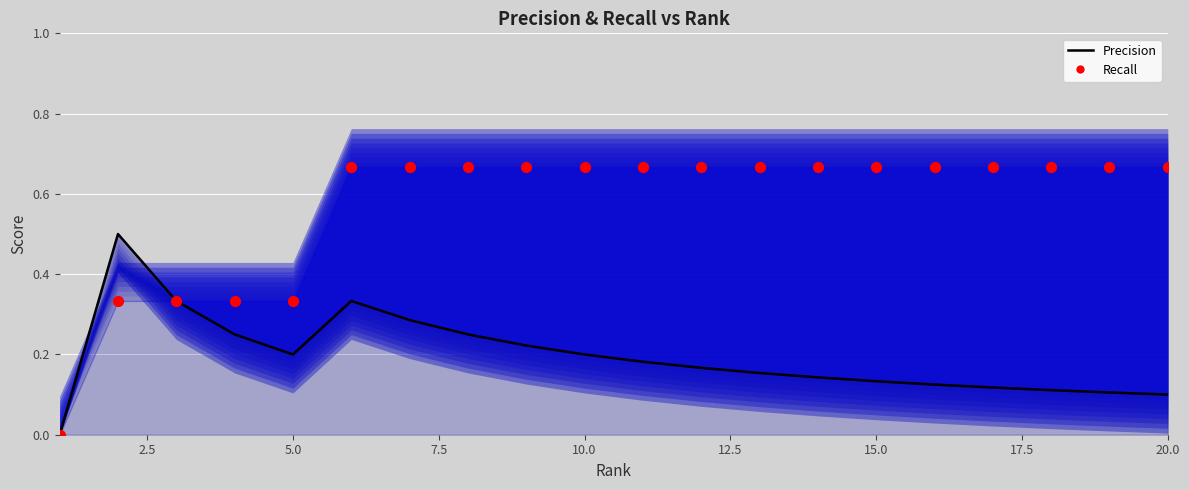

At how many categories does at least one series exceed 0?

19